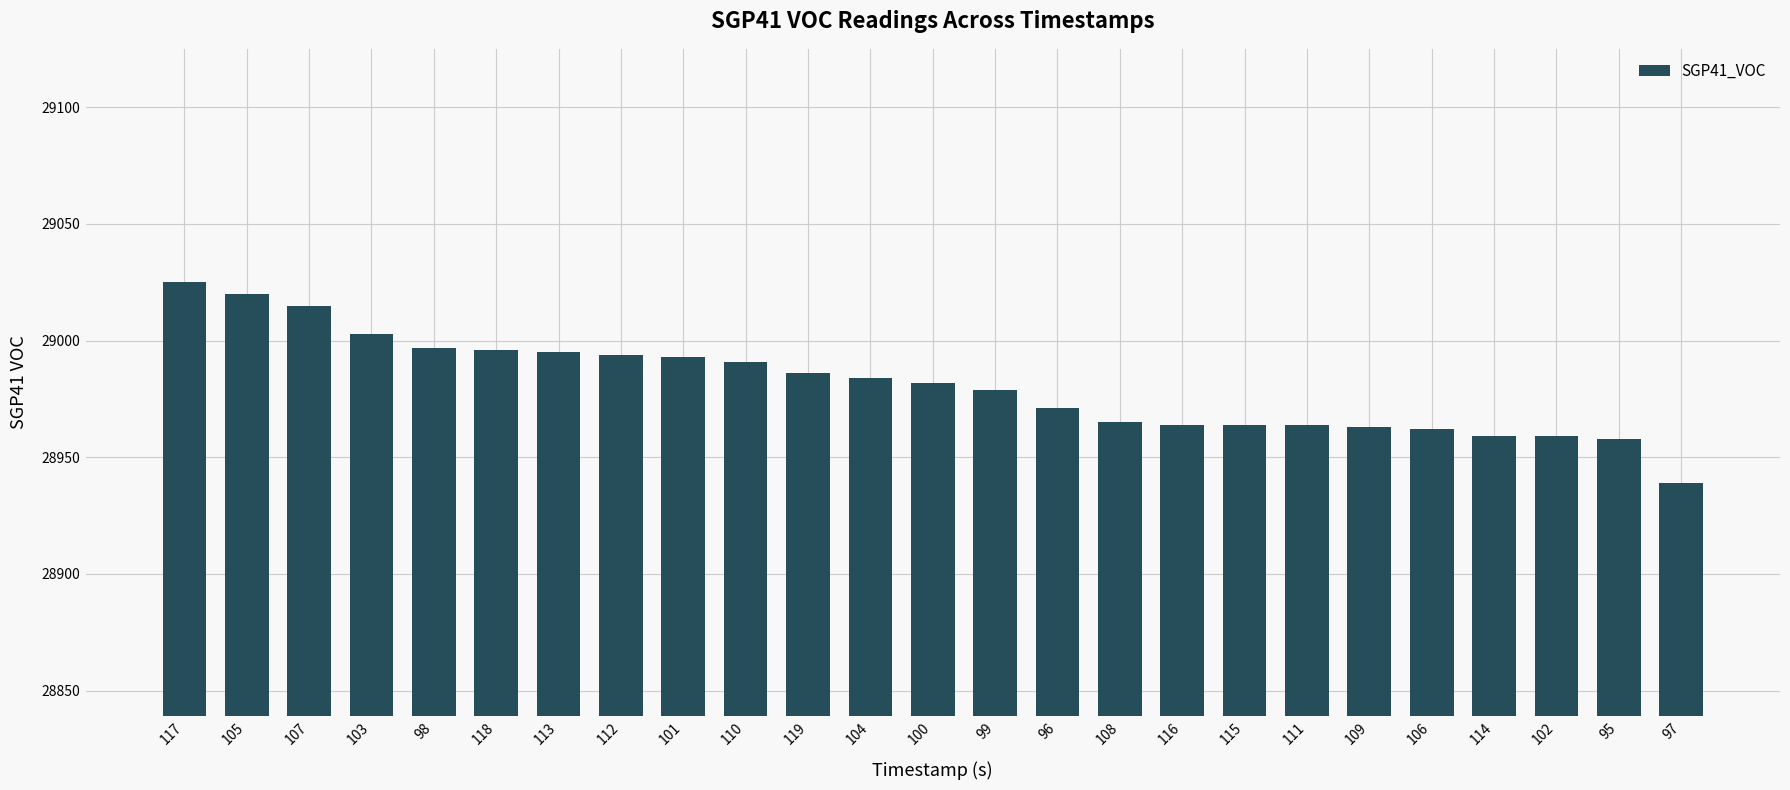

Is it true that the value at 119 is 28986?

True